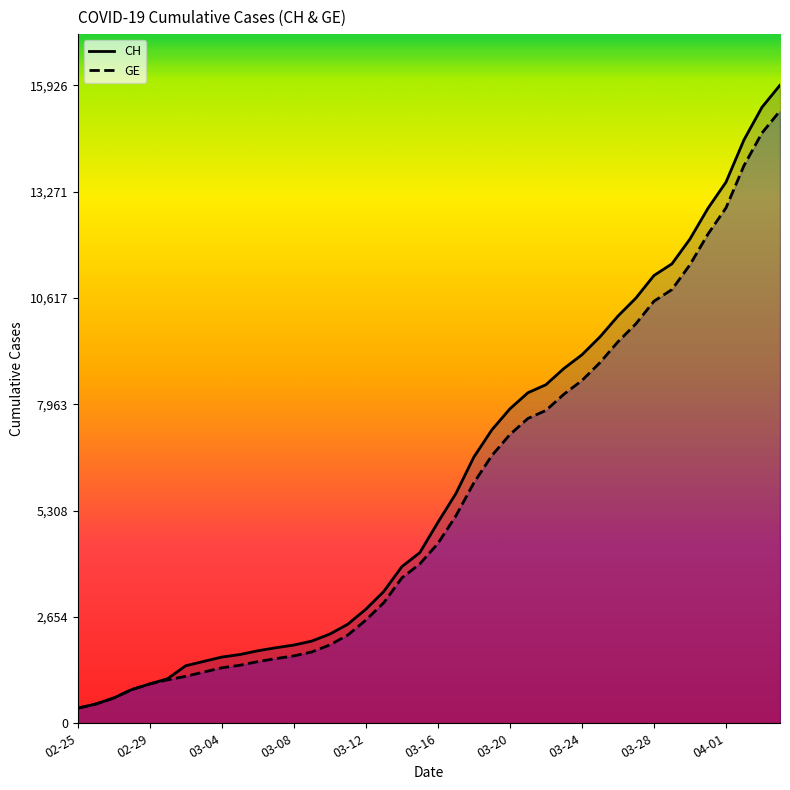

At how many categories does at least one series exceed 807?

37